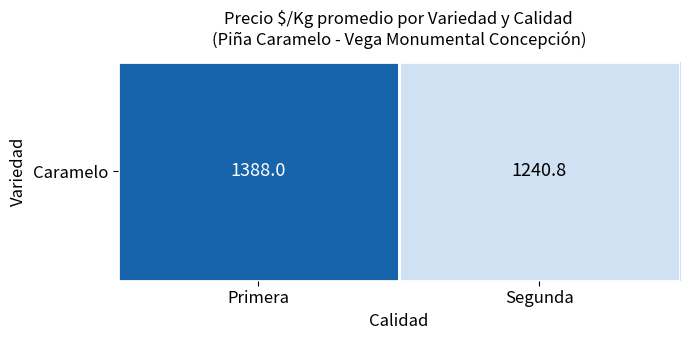

Approximately how many times larger is the value at Segunda compared to Primera?

0.9